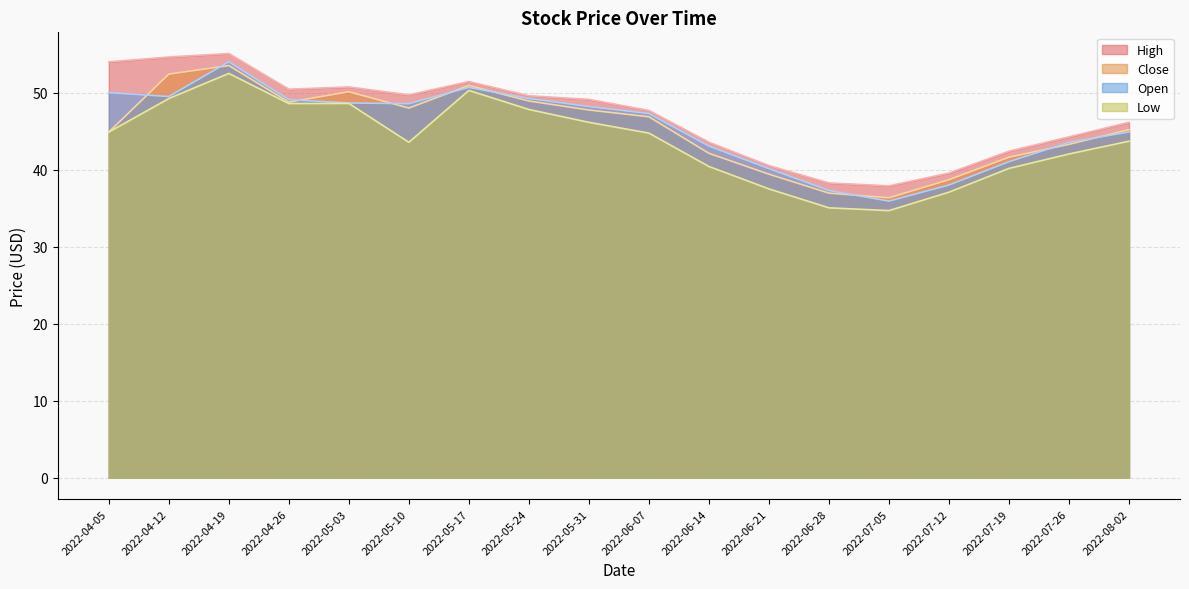

Reading right to left, transcribe all the data shown in this chart.

High: 2022-08-02=46.2	2022-07-26=44.3	2022-07-19=42.4	2022-07-12=39.6	2022-07-05=37.9	2022-06-28=38.3	2022-06-21=40.5	2022-06-14=43.6	2022-06-07=47.7	2022-05-31=49.1	2022-05-24=49.6	2022-05-17=51.4	2022-05-10=49.7	2022-05-03=50.7	2022-04-26=50.5	2022-04-19=55.1	2022-04-12=54.6	2022-04-05=54.0
Close: 2022-08-02=45.2	2022-07-26=43.3	2022-07-19=41.6	2022-07-12=38.7	2022-07-05=36.3	2022-06-28=37.0	2022-06-21=39.4	2022-06-14=42.1	2022-06-07=46.9	2022-05-31=47.8	2022-05-24=48.9	2022-05-17=50.9	2022-05-10=48.0	2022-05-03=50.1	2022-04-26=48.8	2022-04-19=53.5	2022-04-12=52.4	2022-04-05=44.9
Low: 2022-08-02=43.7	2022-07-26=42.0	2022-07-19=40.2	2022-07-12=37.1	2022-07-05=34.7	2022-06-28=35.0	2022-06-21=37.5	2022-06-14=40.4	2022-06-07=44.8	2022-05-31=46.2	2022-05-24=47.8	2022-05-17=50.3	2022-05-10=43.6	2022-05-03=48.6	2022-04-26=48.6	2022-04-19=52.5	2022-04-12=49.2	2022-04-05=44.9
Open: 2022-08-02=44.9	2022-07-26=43.5	2022-07-19=41.0	2022-07-12=38.0	2022-07-05=35.9	2022-06-28=37.3	2022-06-21=40.1	2022-06-14=43.1	2022-06-07=47.3	2022-05-31=48.2	2022-05-24=49.2	2022-05-17=50.7	2022-05-10=48.6	2022-05-03=48.7	2022-04-26=49.1	2022-04-19=54.0	2022-04-12=49.5	2022-04-05=50.0